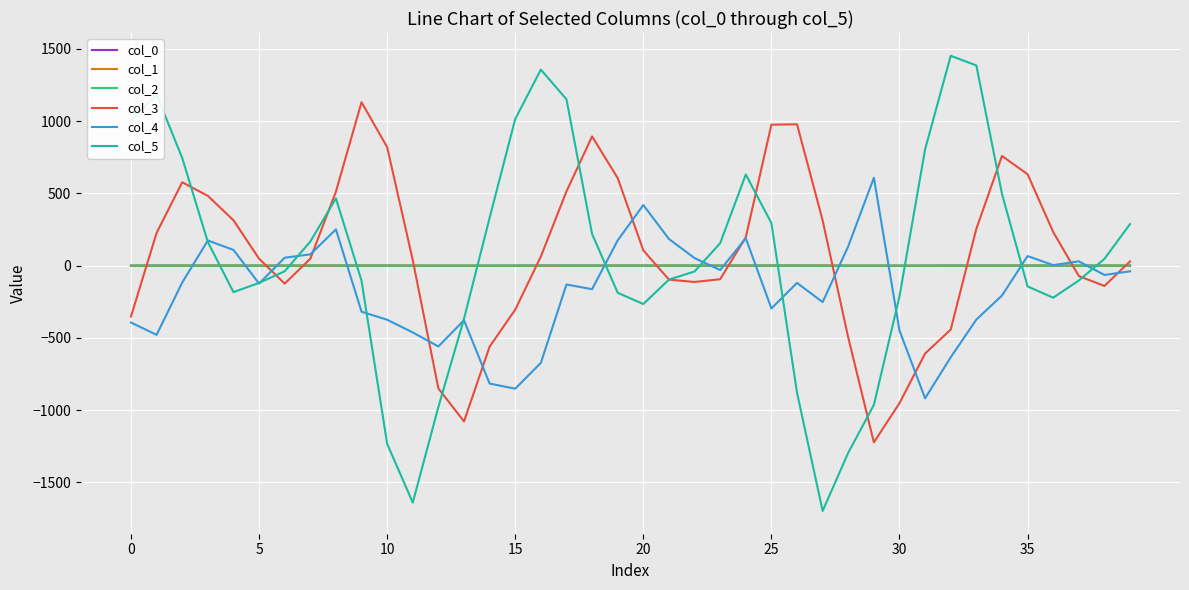

Which series has the widest spread of values?

col_5